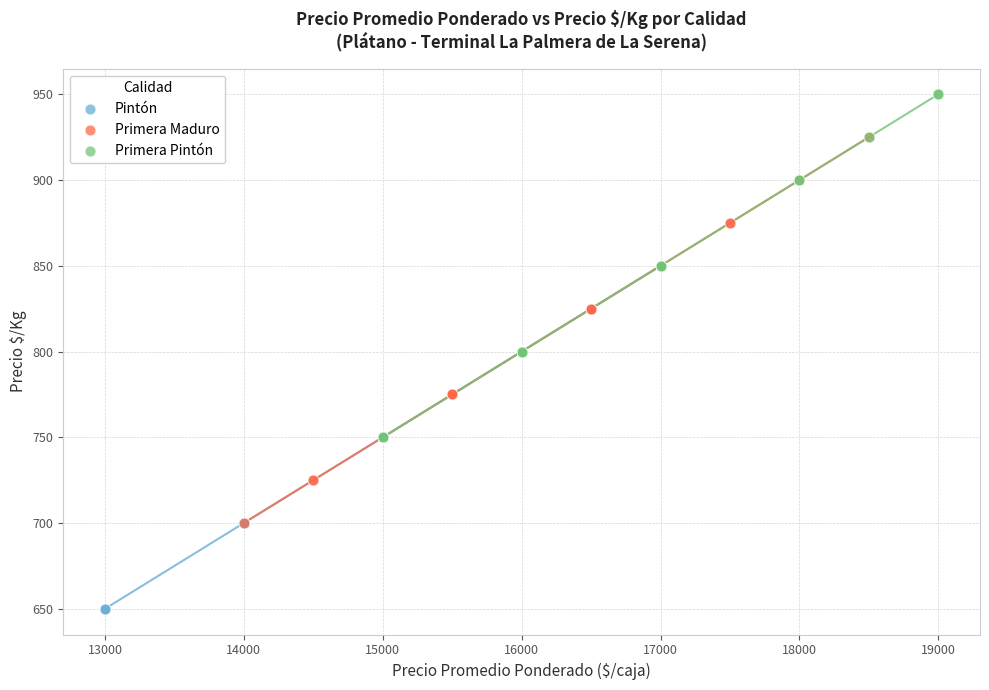

What are all the series names shown in the legend?

Pintón, Primera Maduro, Primera Pintón